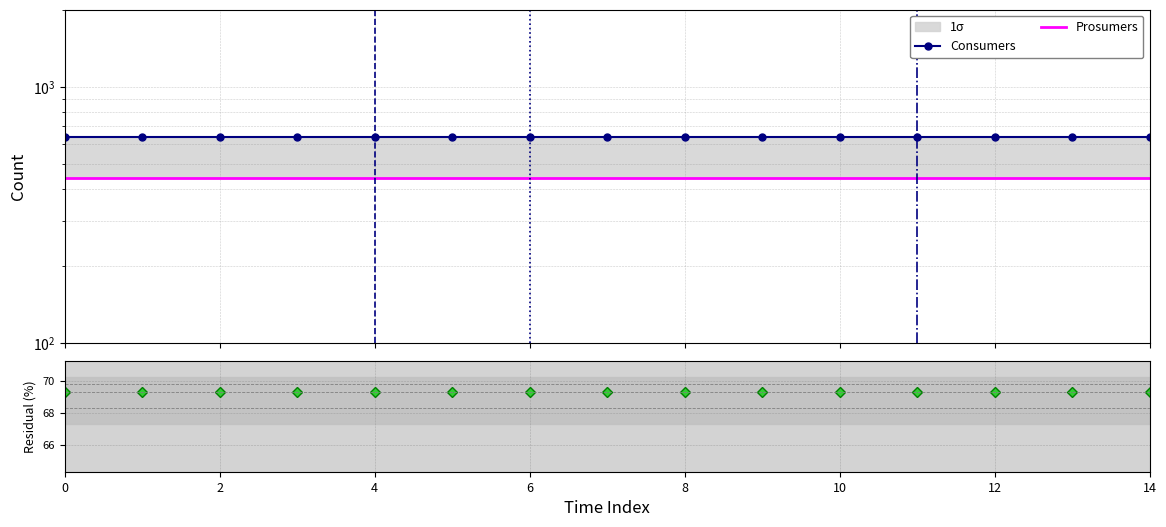

Is it true that Residual (%) equals 101.4 at 6?

False